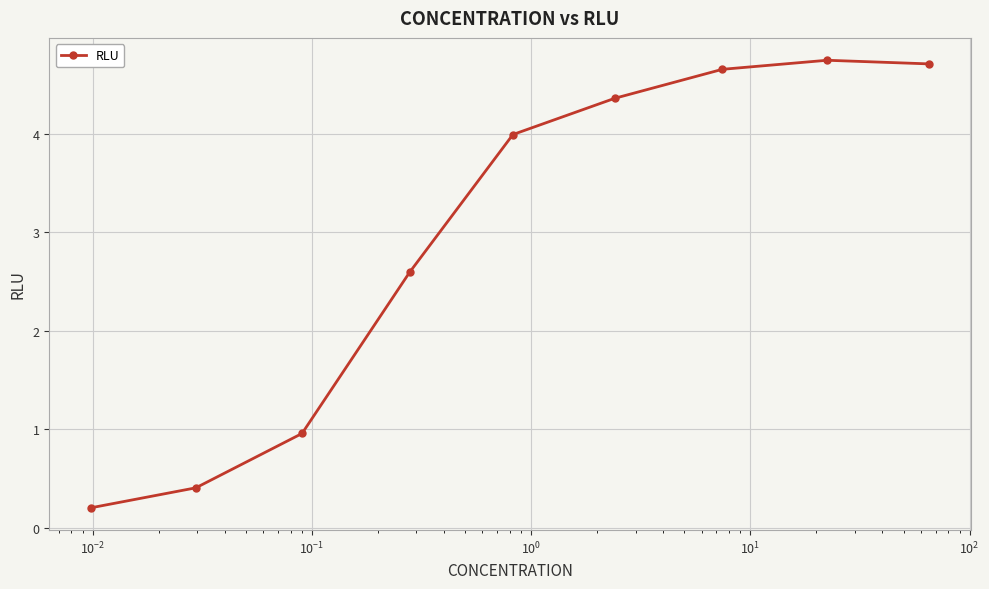

Reading right to left, transcribe all the data shown in this chart.

4.7	4.7	4.7	4.4	4.0	2.6	1.0	0.4	0.2